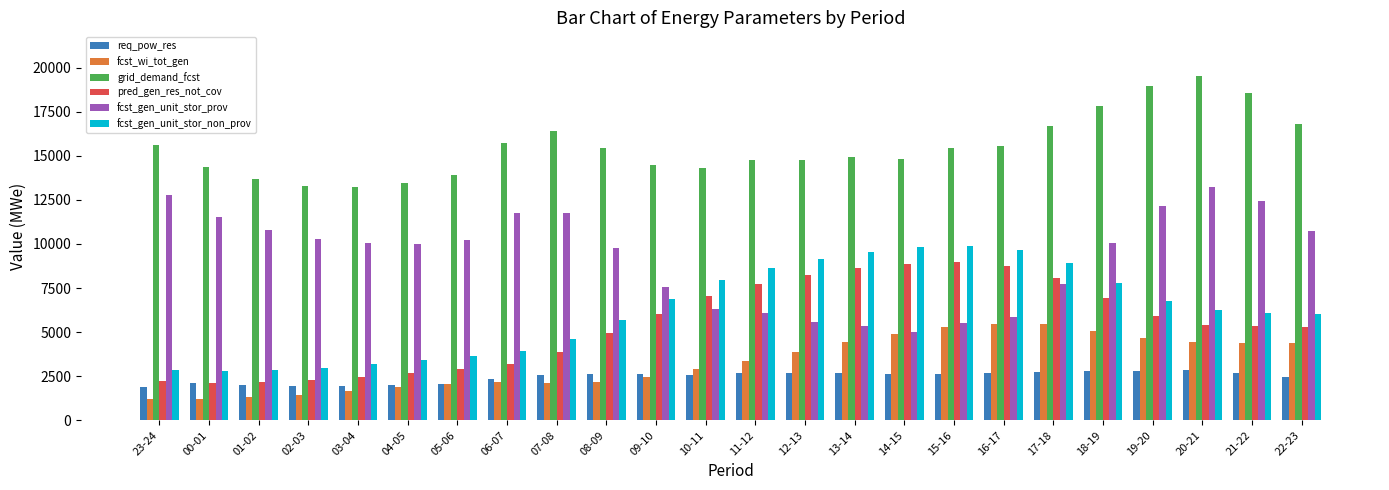

What is the label of the 18th bar from the right?

05-06